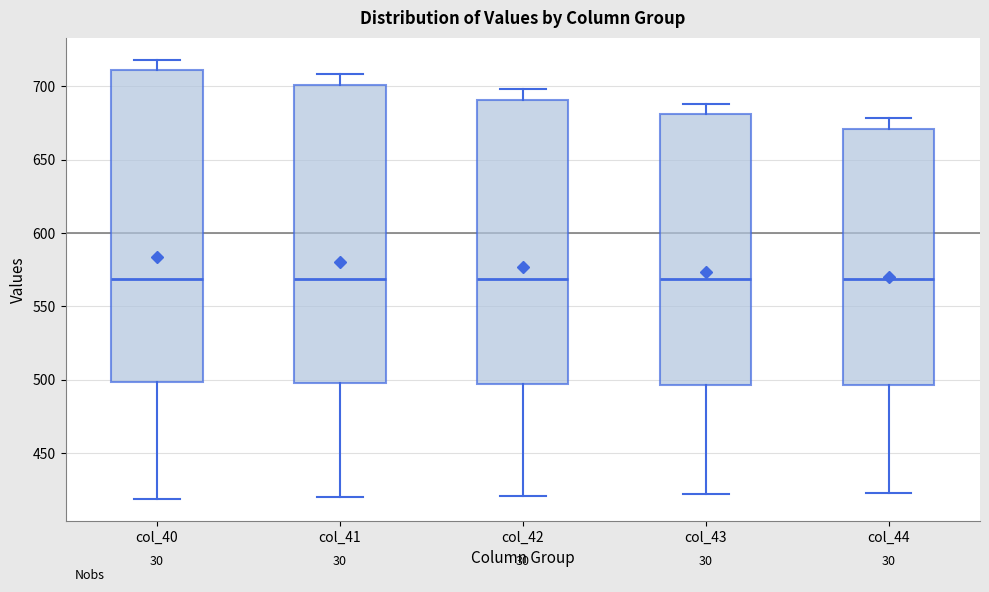

Reading left to right, transcribe this box plot: for each box, give where its median line is, the range the box spans, and where its two whiskers end, as read against the y-axis. The values are not printed on the chart, so give them approximately, as read against the axis.

col_40: median 570, box 500 to 710, whiskers 420 to 720
col_41: median 570, box 500 to 700, whiskers 420 to 710
col_42: median 570, box 495 to 690, whiskers 420 to 700
col_43: median 570, box 495 to 680, whiskers 420 to 690
col_44: median 570, box 495 to 670, whiskers 425 to 680